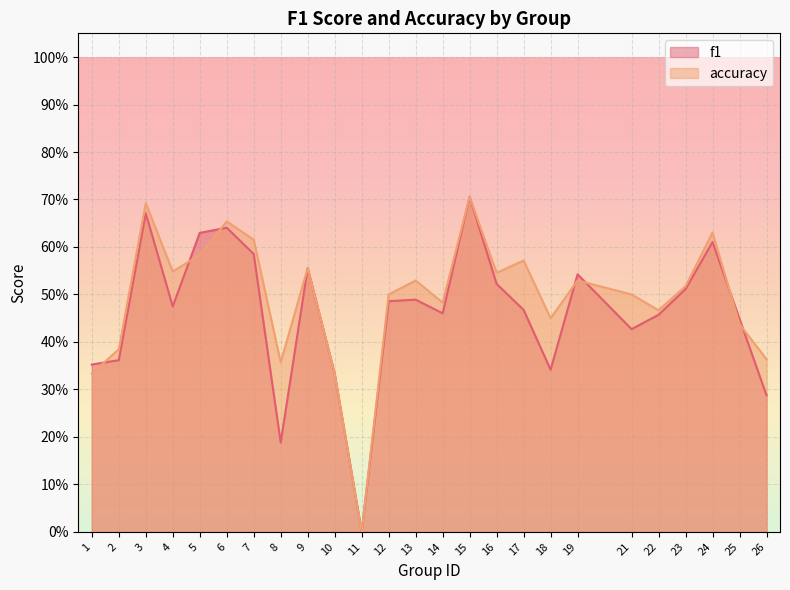

What is the total value across all series at 21?

0.9